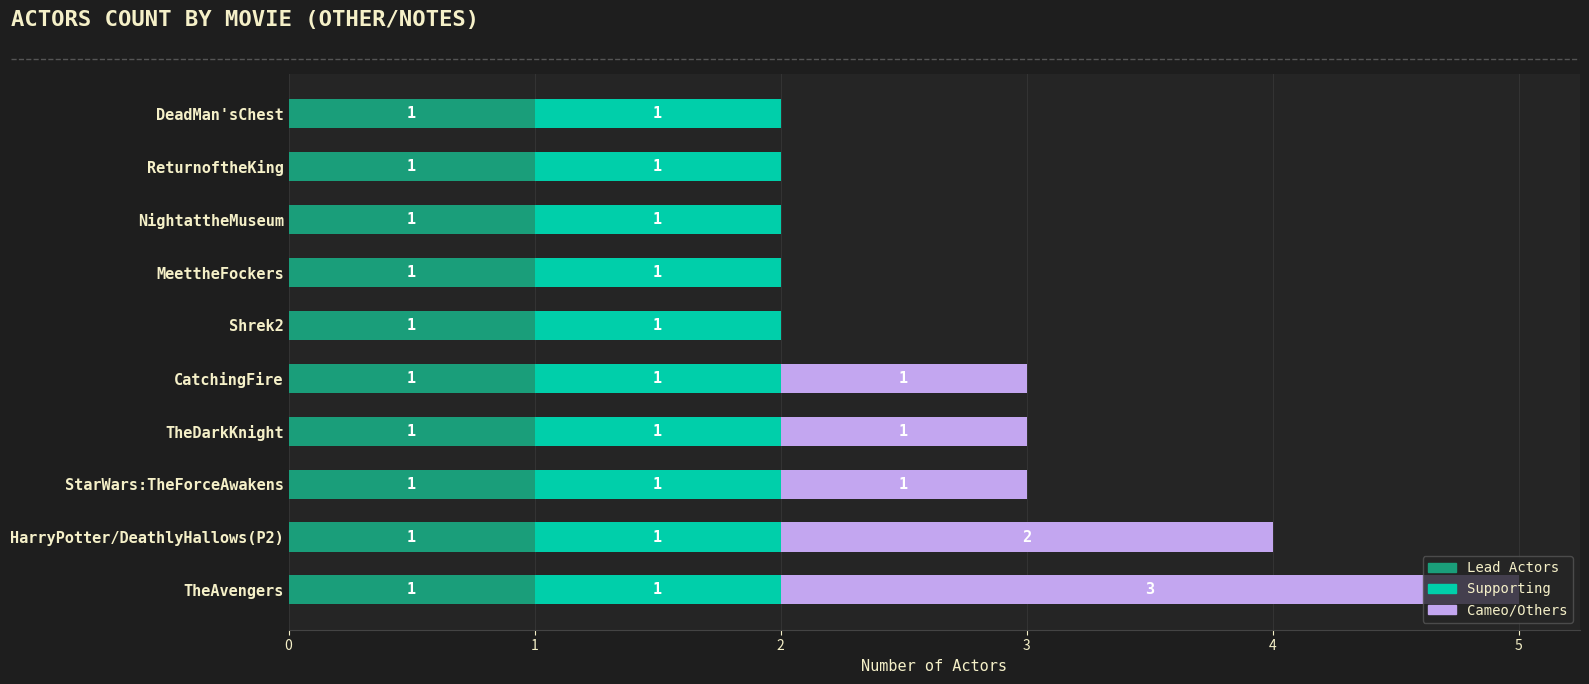

At which category is the sum across all series the highest?

TheAvengers